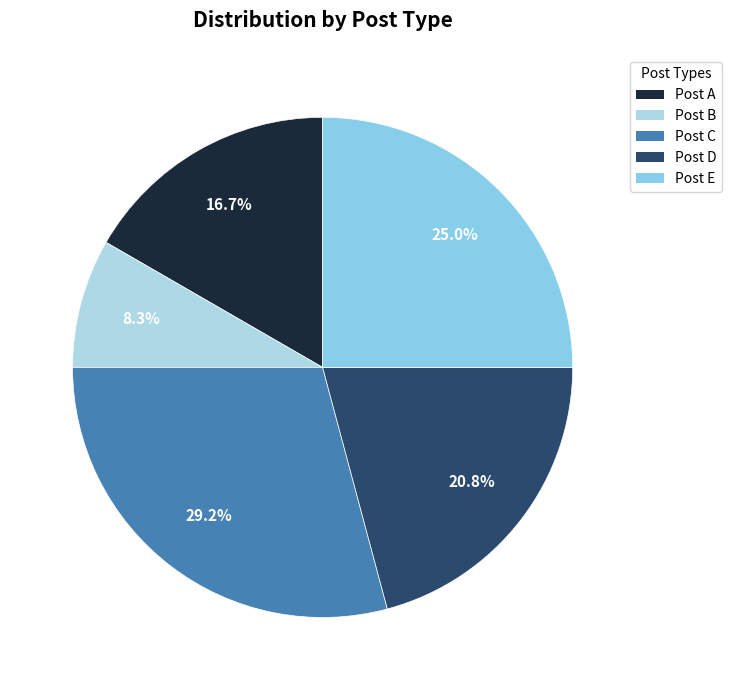

To the nearest percent, what is the difference between the largest and smallest slice percentages?

21%